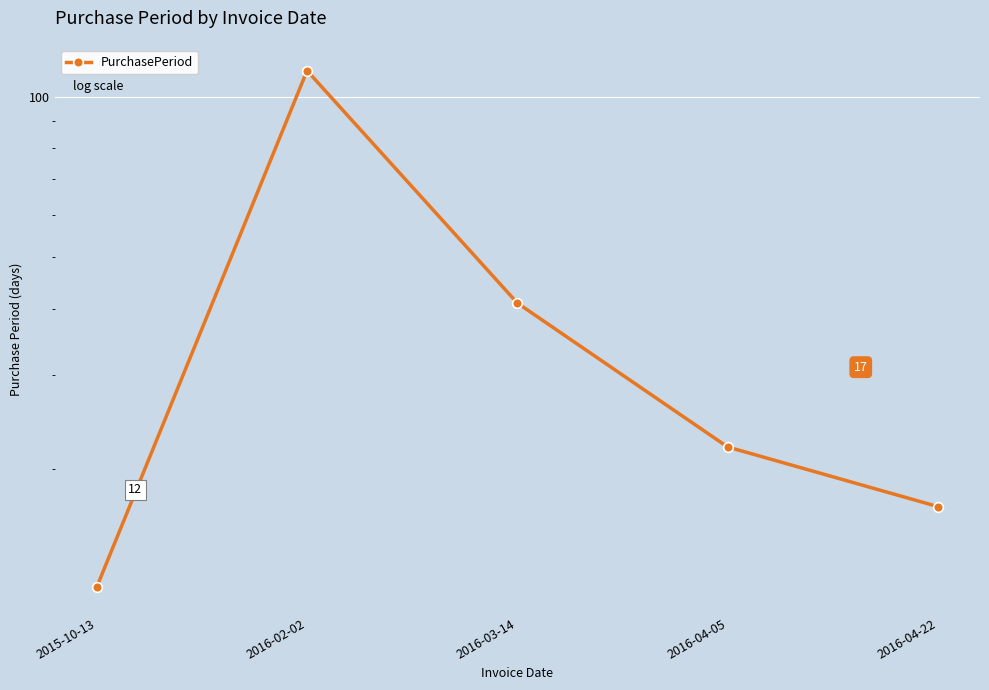

Rank the categories by value from highest to lowest.

2016-02-02, 2016-03-14, 2016-04-05, 2016-04-22, 2015-10-13